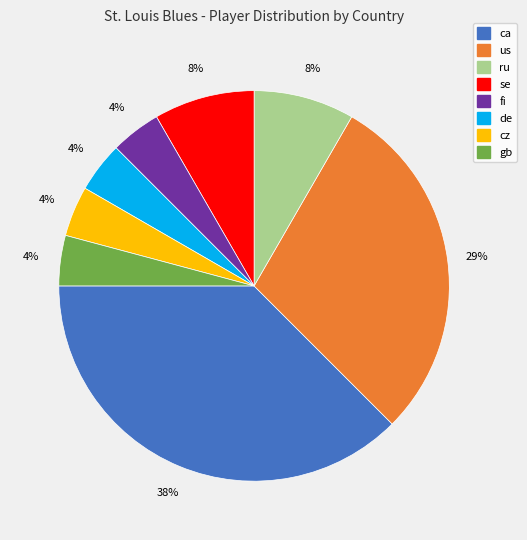

Which category has the biggest portion of the pie?

ca